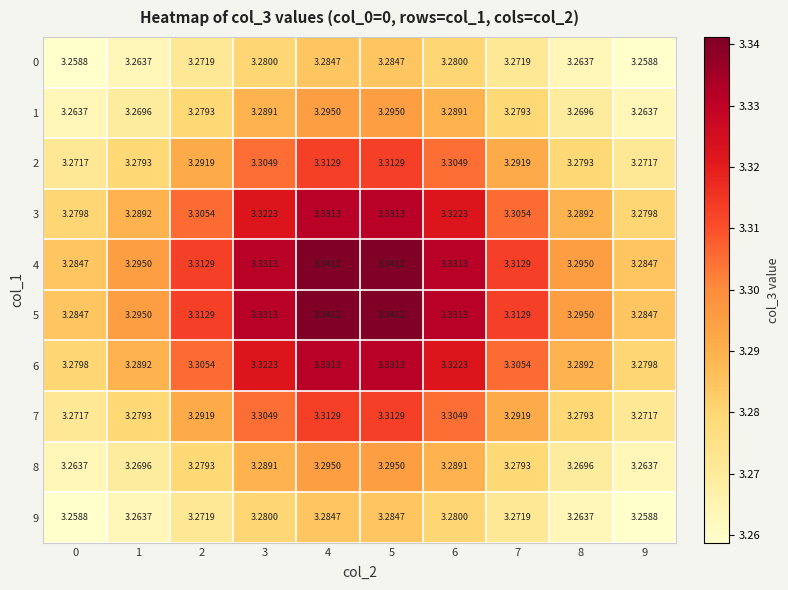

At 3, list the series in order from largest to smallest.

4, 5, 3, 6, 2, 7, 1, 8, 0, 9